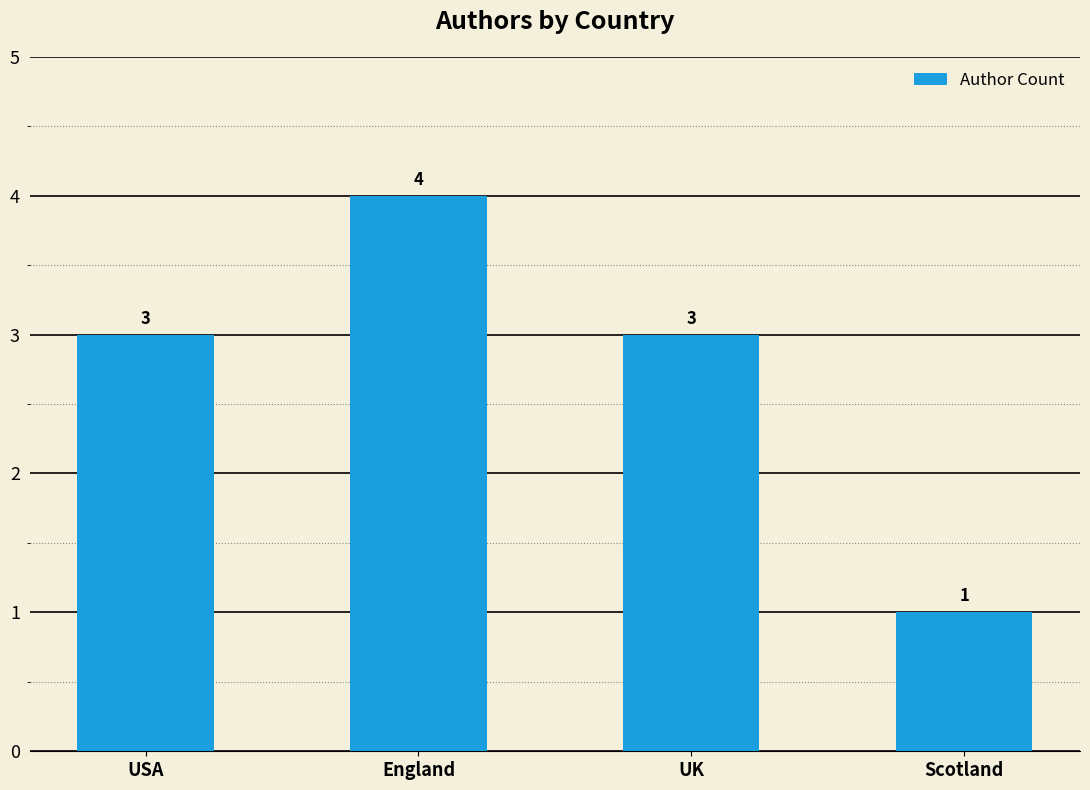

The value at USA is 3. True or false?

True